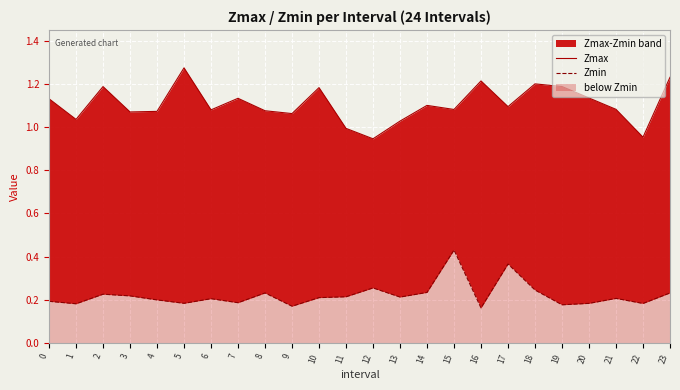

The value of Zmax at 2 is 1.2. True or false?

True